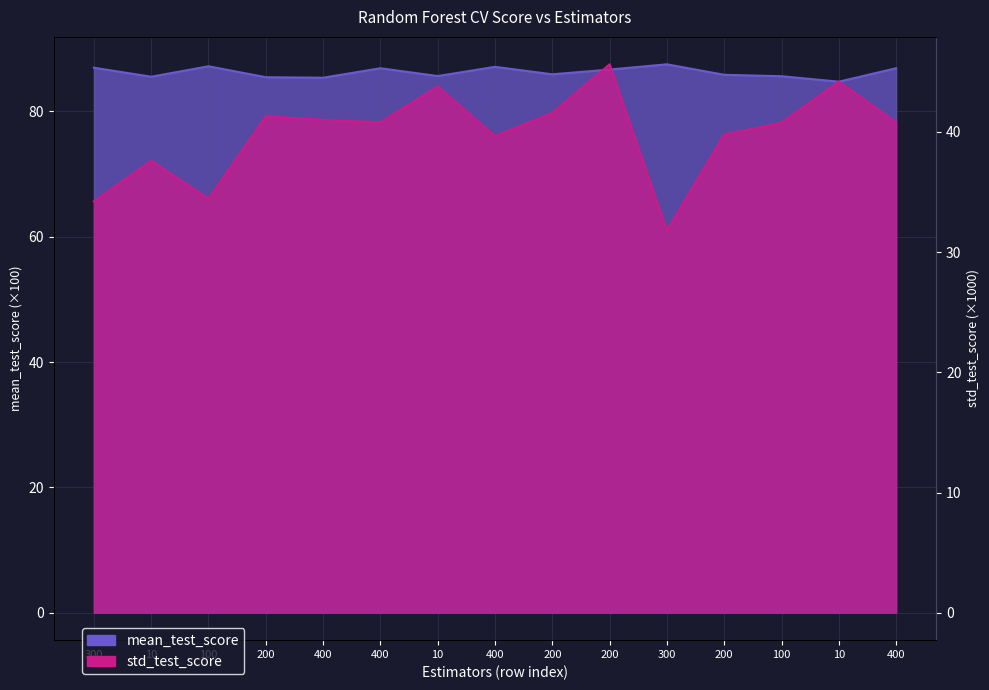

Is the value of std_test_score at 300 greater than the value of mean_test_score at 200?

No